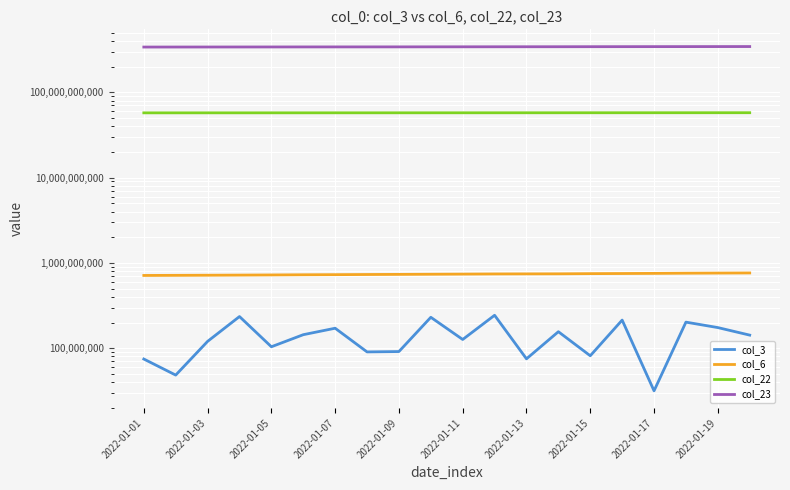

How many data points in col_6 are less than 739012762?

10